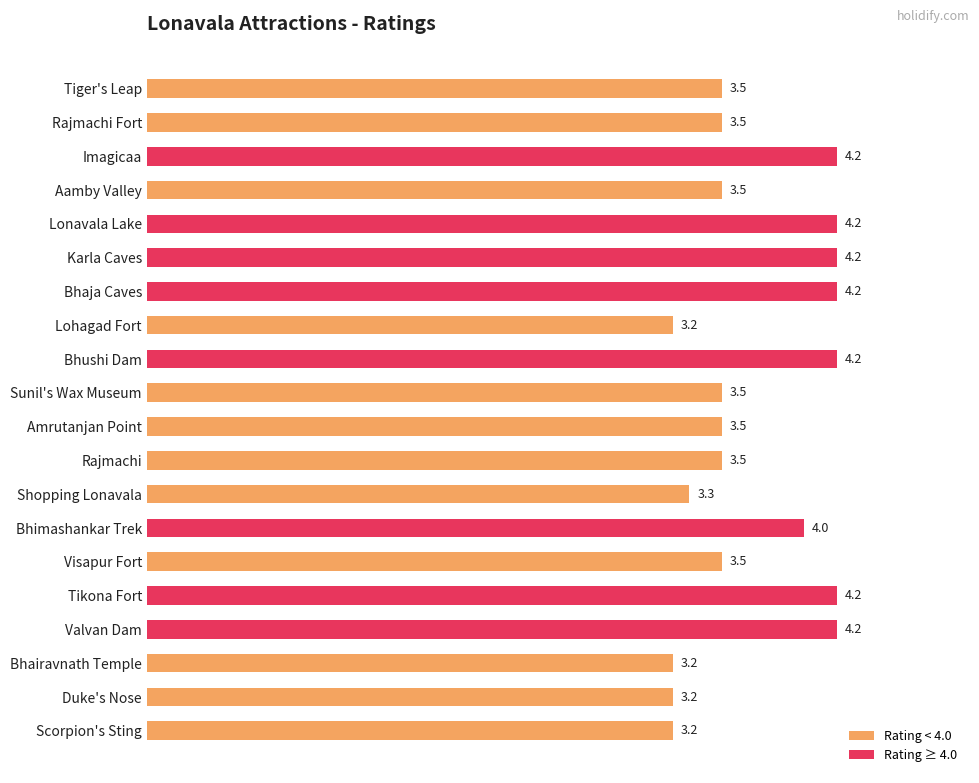

The chart shows a value of 4.2 at Valvan Dam. True or false?

True